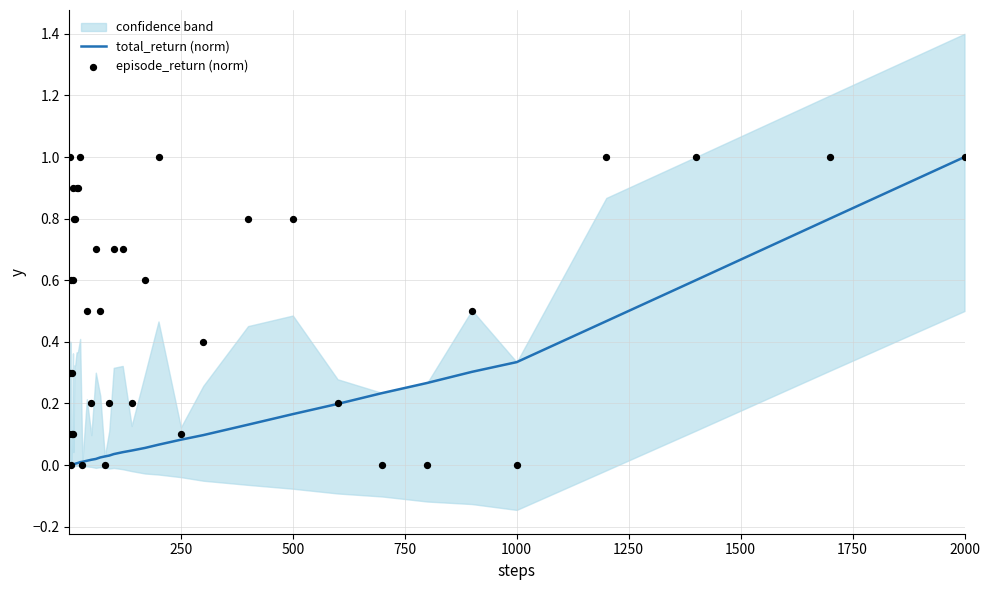

At how many categories does at least one series exceed 0?

40